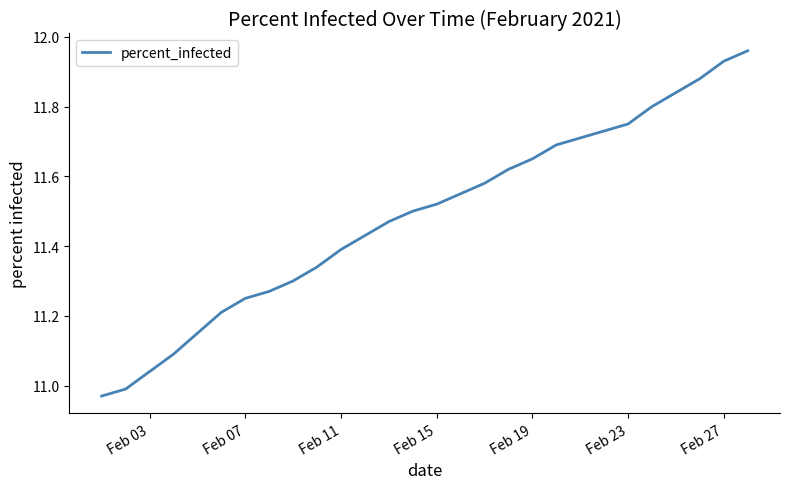

Does the chart display data point markers on the line(s)?

No